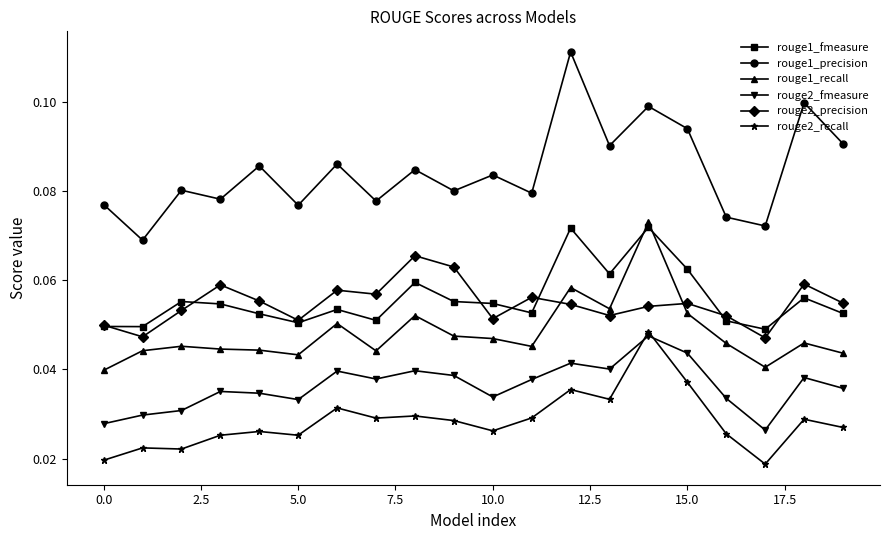

How many rouge2_recall values are between 0 and 1?

20